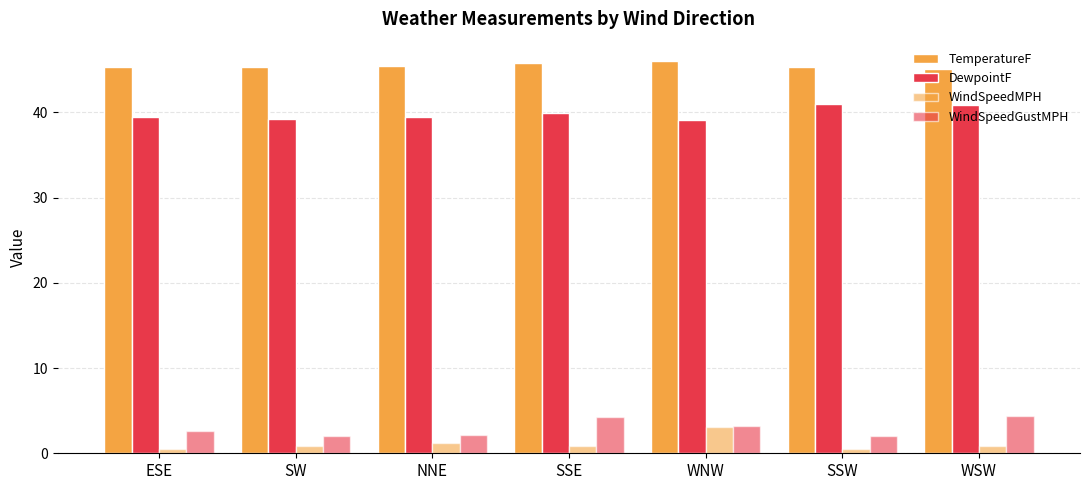

How many distinct data groups are displayed?

4